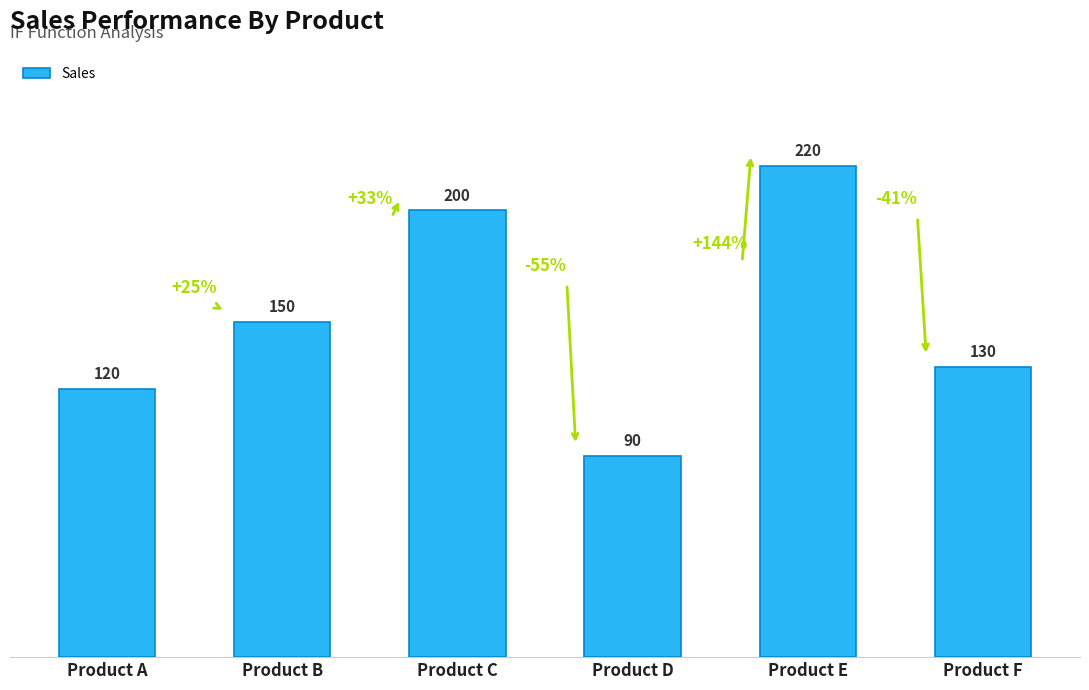

Reading left to right, transcribe all the data shown in this chart.

Product A=120	Product B=150	Product C=200	Product D=90	Product E=220	Product F=130